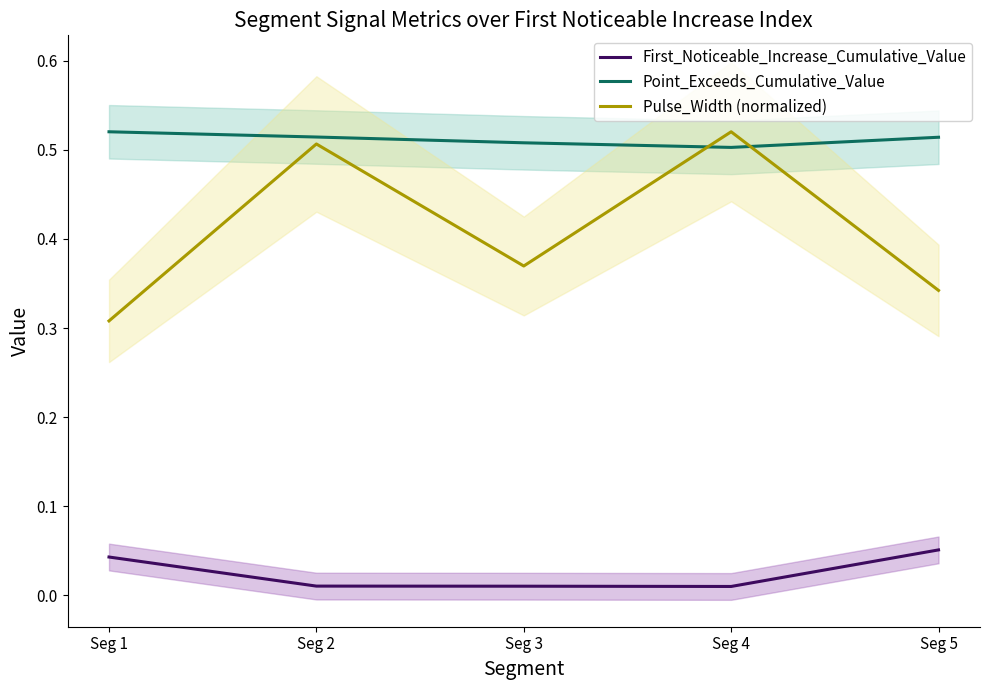

List the series in order of their overall mean, lowest first.

First_Noticeable_Increase_Cumulative_Value, Pulse_Width (normalized), Point_Exceeds_Cumulative_Value